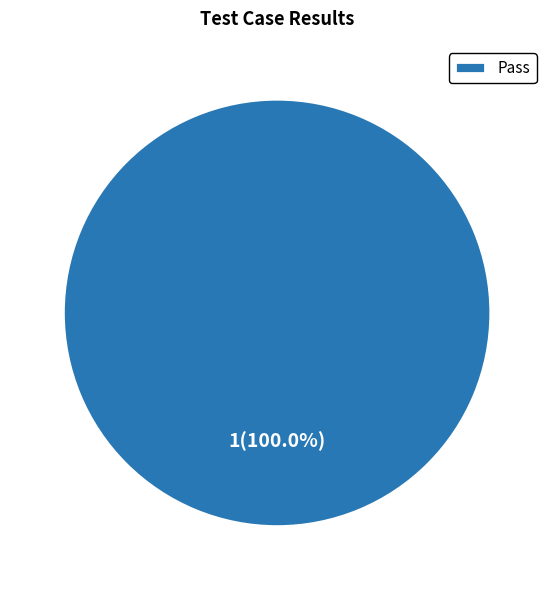

How many segments does this pie chart have?

1